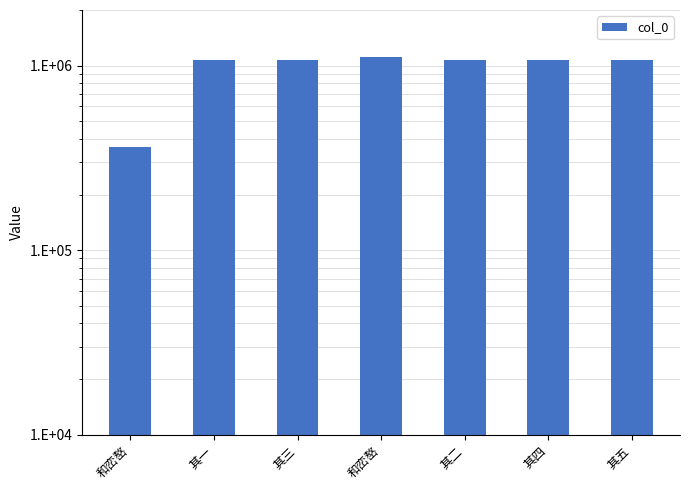

How many bars are there in total?

7